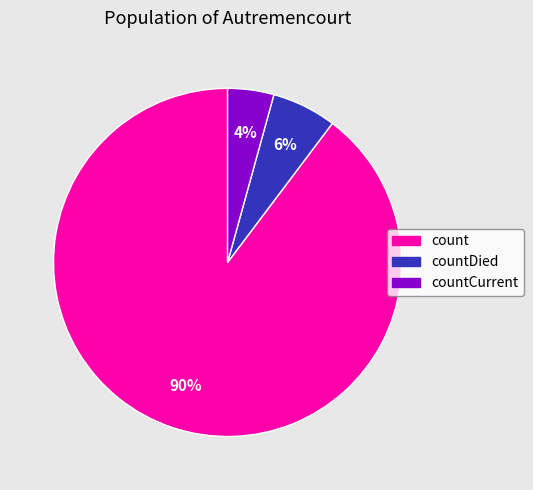

Approximately how many times larger is the value at count compared to countDied?

15.0